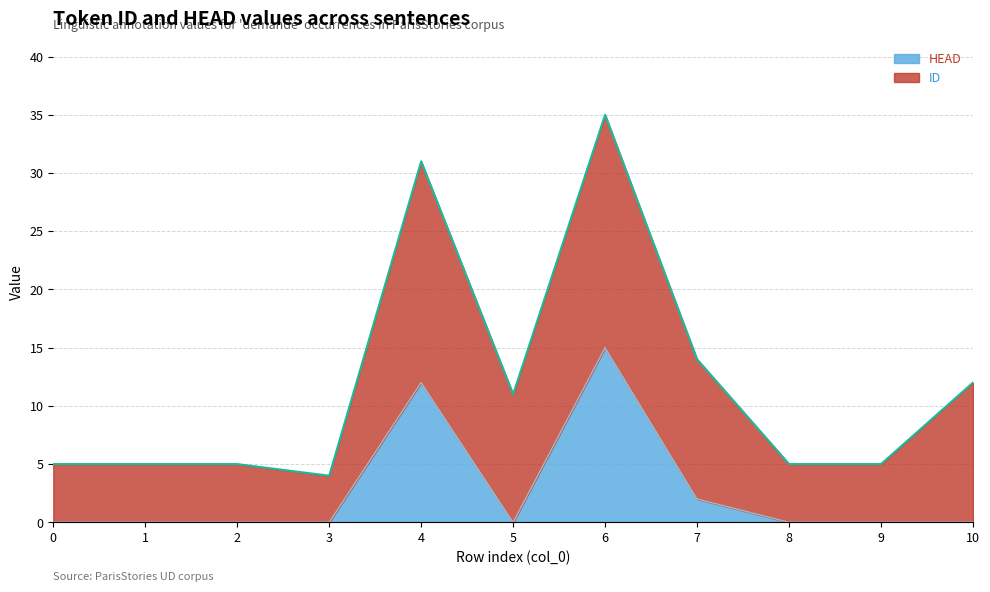

The value at 6 is 15. True or false?

True